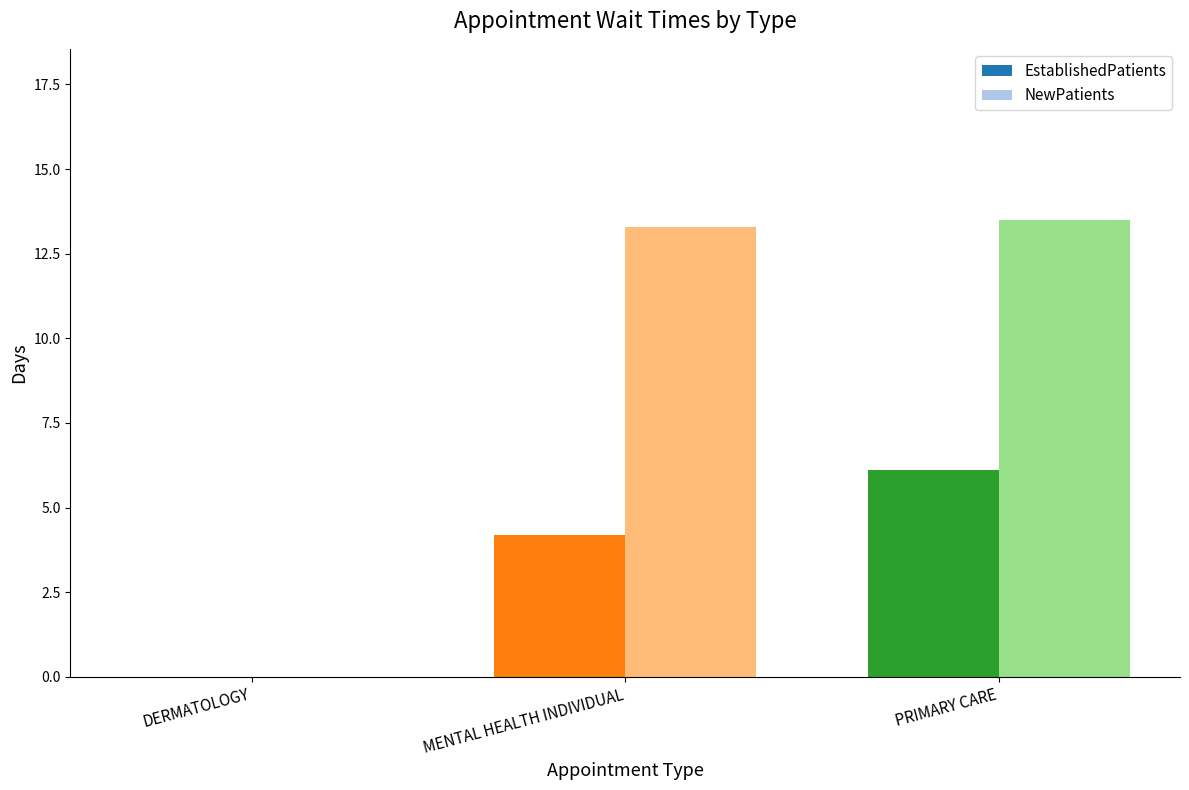

The value of EstablishedPatients at PRIMARY CARE is 6.1. True or false?

True